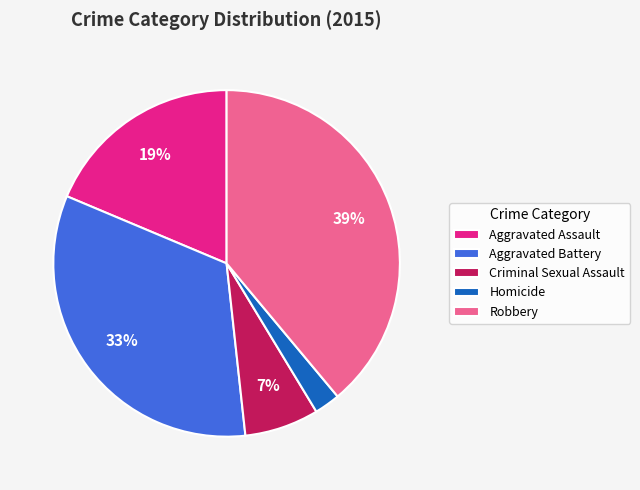

Combined, do Aggravated Assault and Criminal Sexual Assault account for over 50%?

No